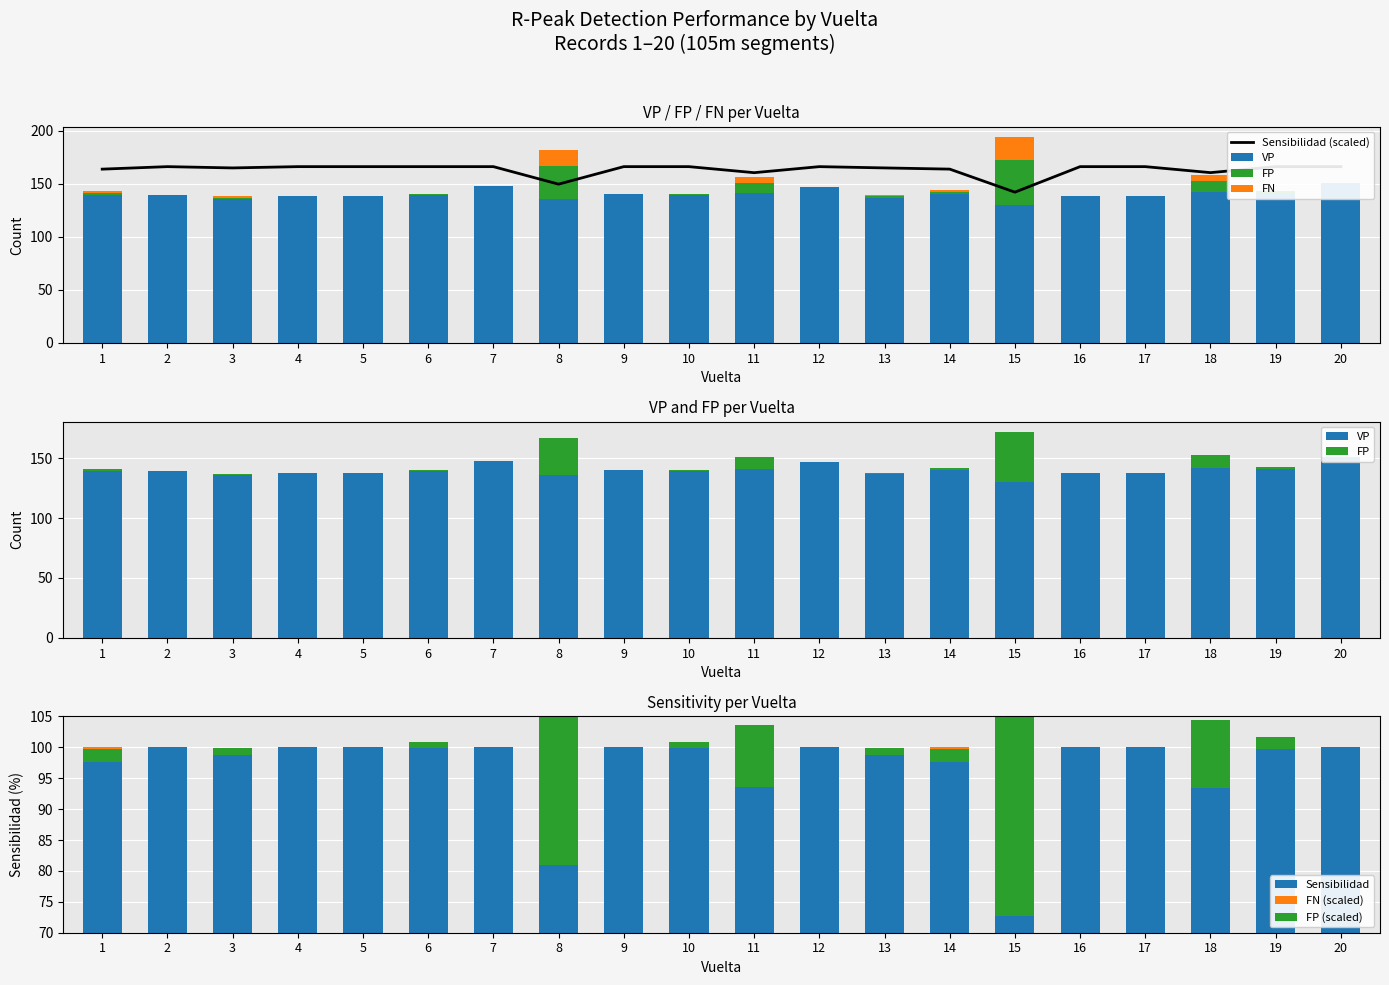

Reading left to right, list all the values displayed in this chart.

VP: 1=139.0	2=139.0	3=136.0	4=138.0	5=138.0	6=139.0	7=148.0	8=136.0	9=140.0	10=139.0	11=141.0	12=147.0	13=137.0	14=140.0	15=130.0	16=138.0	17=138.0	18=142.0	19=141.0	20=151.0
FP: 1=2.0	2=0.0	3=1.0	4=0.0	5=0.0	6=1.0	7=0.0	8=31.0	9=0.0	10=1.0	11=10.0	12=0.0	13=1.0	14=2.0	15=42.0	16=0.0	17=0.0	18=11.0	19=2.0	20=0.0
FN: 1=2.0	2=0.0	3=1.0	4=0.0	5=0.0	6=0.0	7=0.0	8=15.0	9=0.0	10=0.0	11=5.0	12=0.0	13=1.0	14=2.0	15=22.0	16=0.0	17=0.0	18=5.0	19=0.0	20=0.0
Sensibilidad: 1=163.7	2=166.1	3=164.9	4=166.1	5=166.1	6=166.1	7=166.1	8=149.6	9=166.1	10=166.1	11=160.4	12=166.1	13=164.9	14=163.8	15=142.1	16=166.1	17=166.1	18=160.5	19=166.1	20=166.1